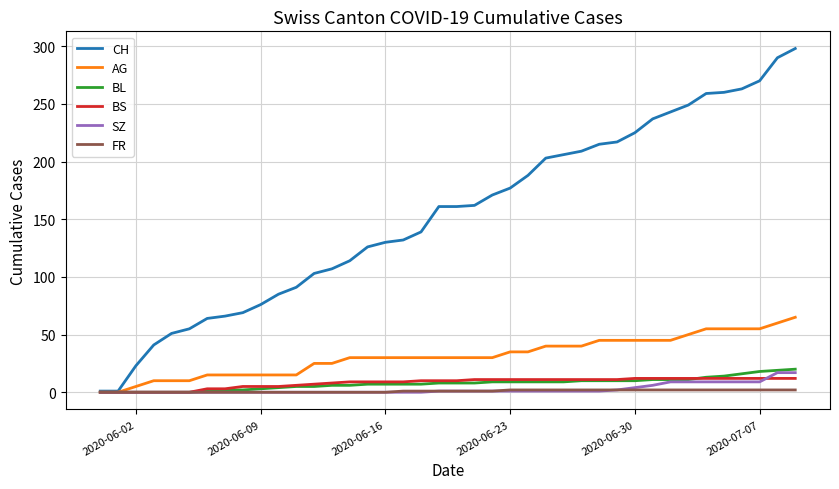

What is the maximum value shown in the chart?

298